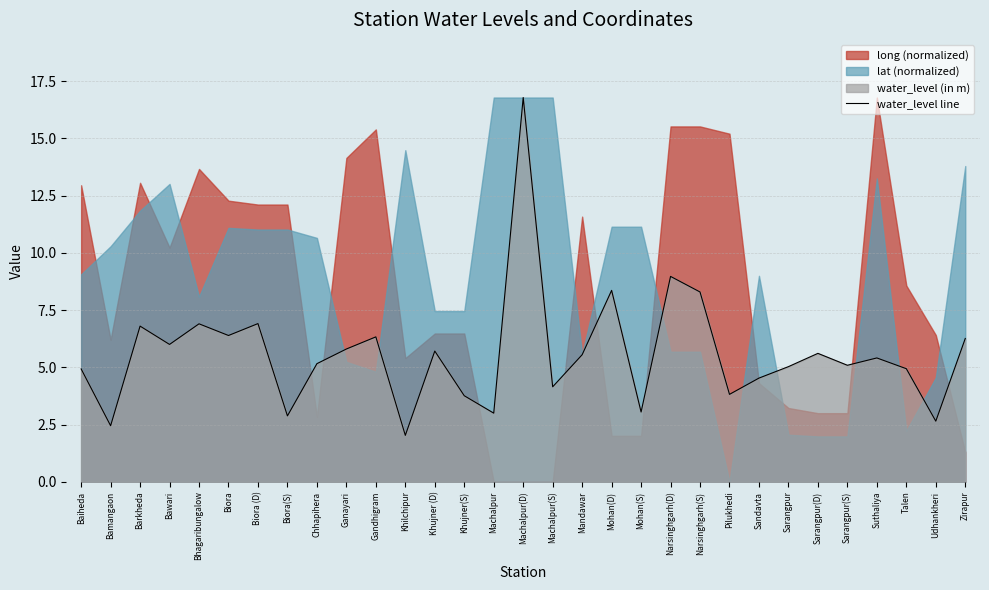

What is the highest value of the water_level line series?

16.8